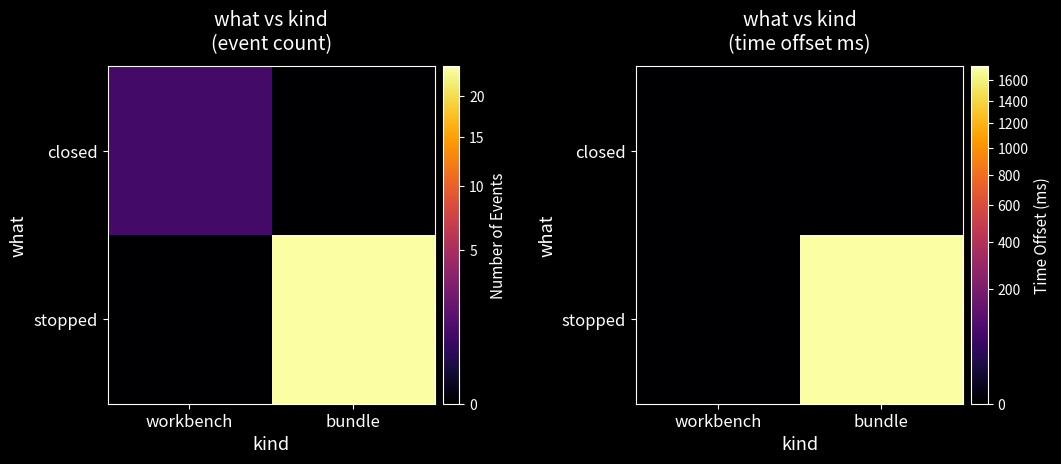

Which series has the largest range (max minus min)?

stopped